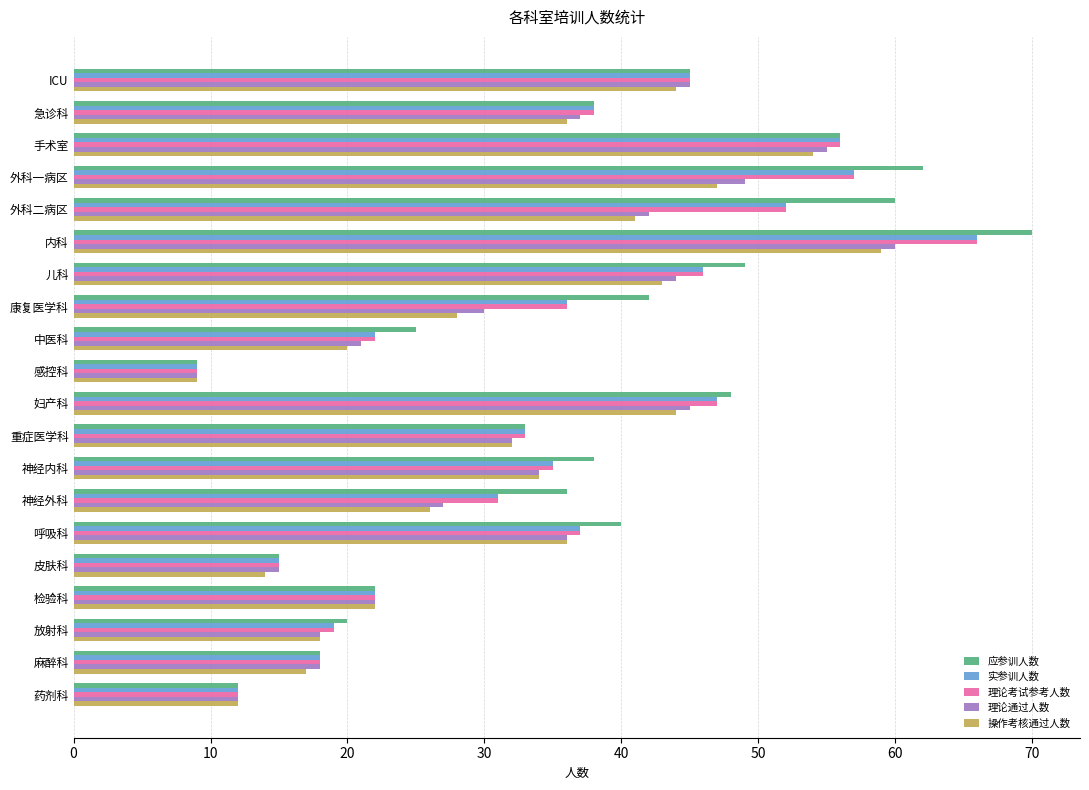

The value of 操作考核通过人数 at 麻醉科 is 26. True or false?

False